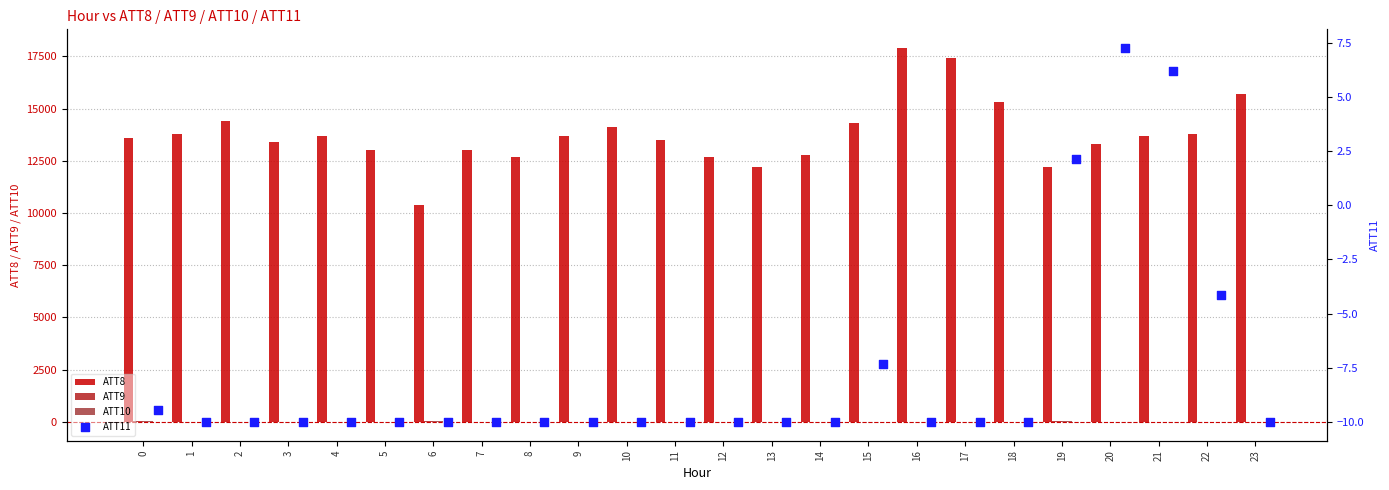

Which series has the largest Y range (max minus min)?

ATT8